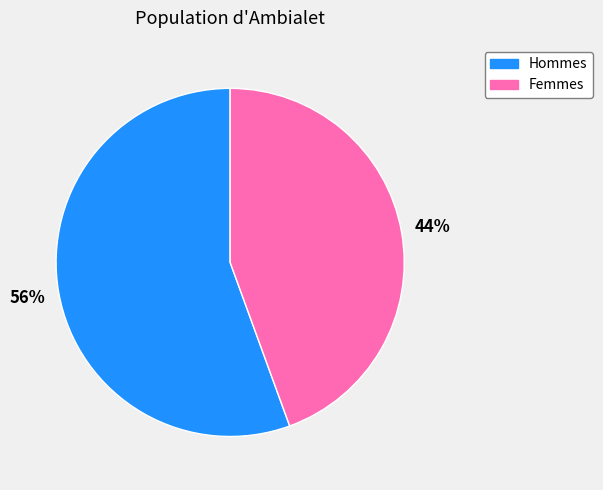

Rank the categories by value from lowest to highest.

Femmes, Hommes